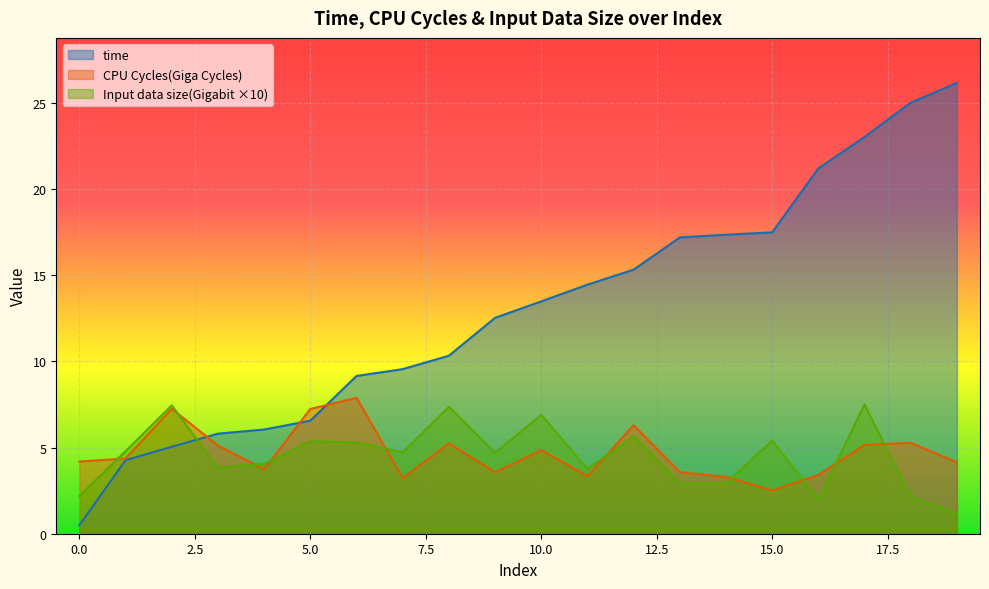

What is the total value across all series at 18?

32.4